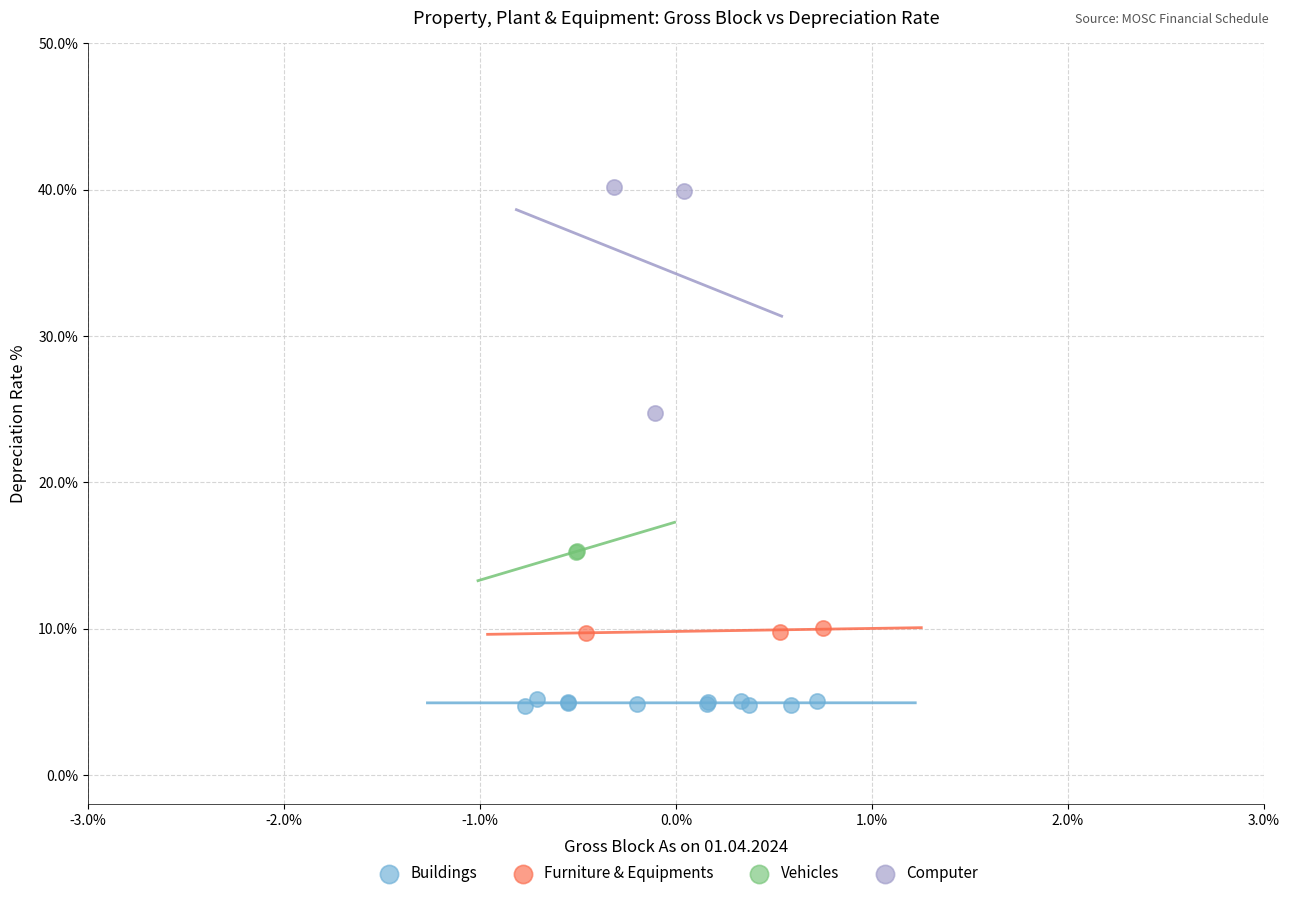

What are all the series names shown in the legend?

Buildings, Furniture & Equipments, Vehicles, Computer